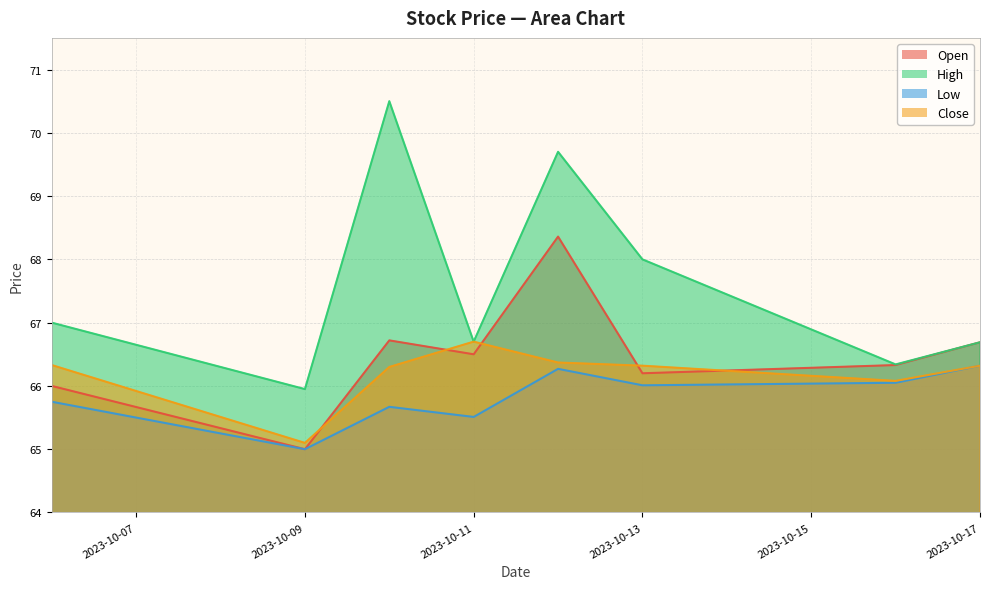

Does the chart have visible grid lines?

Yes